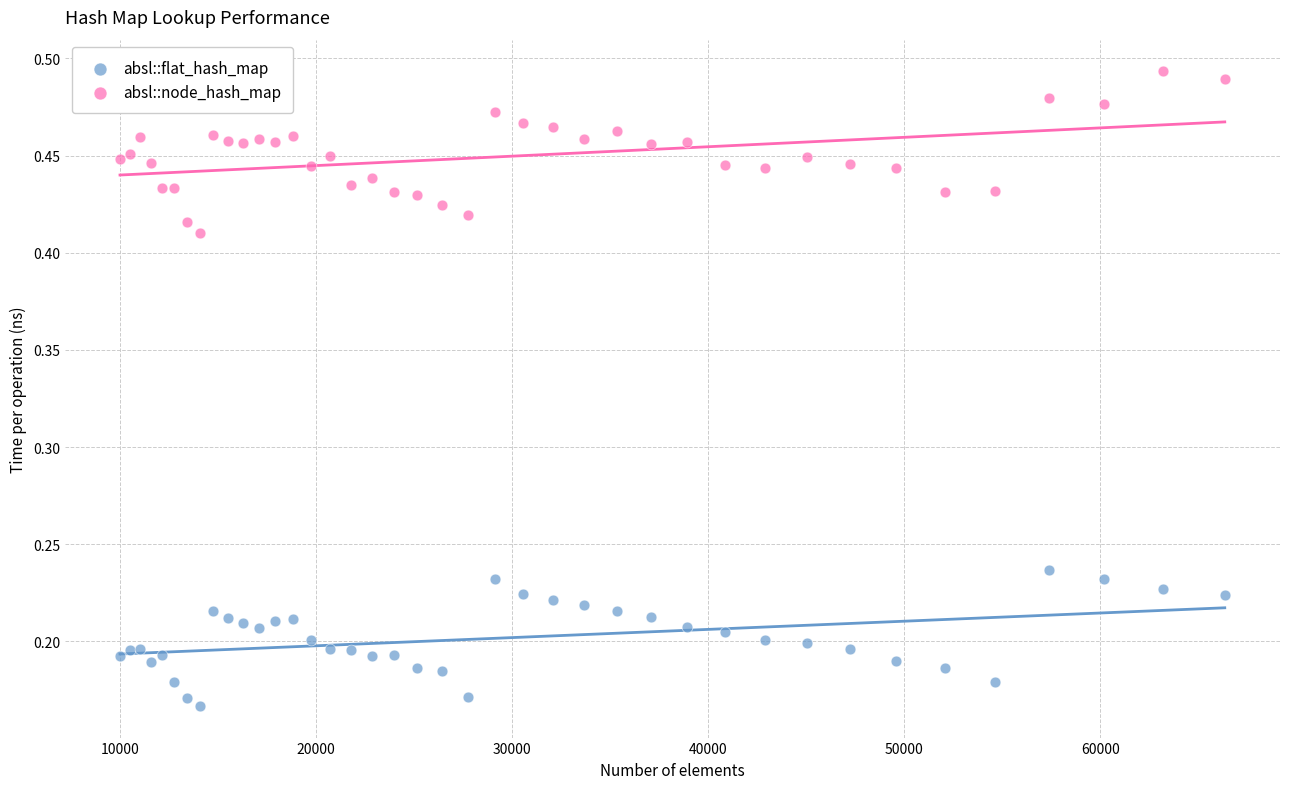

Which series contains the highest Y value?

absl::node_hash_map